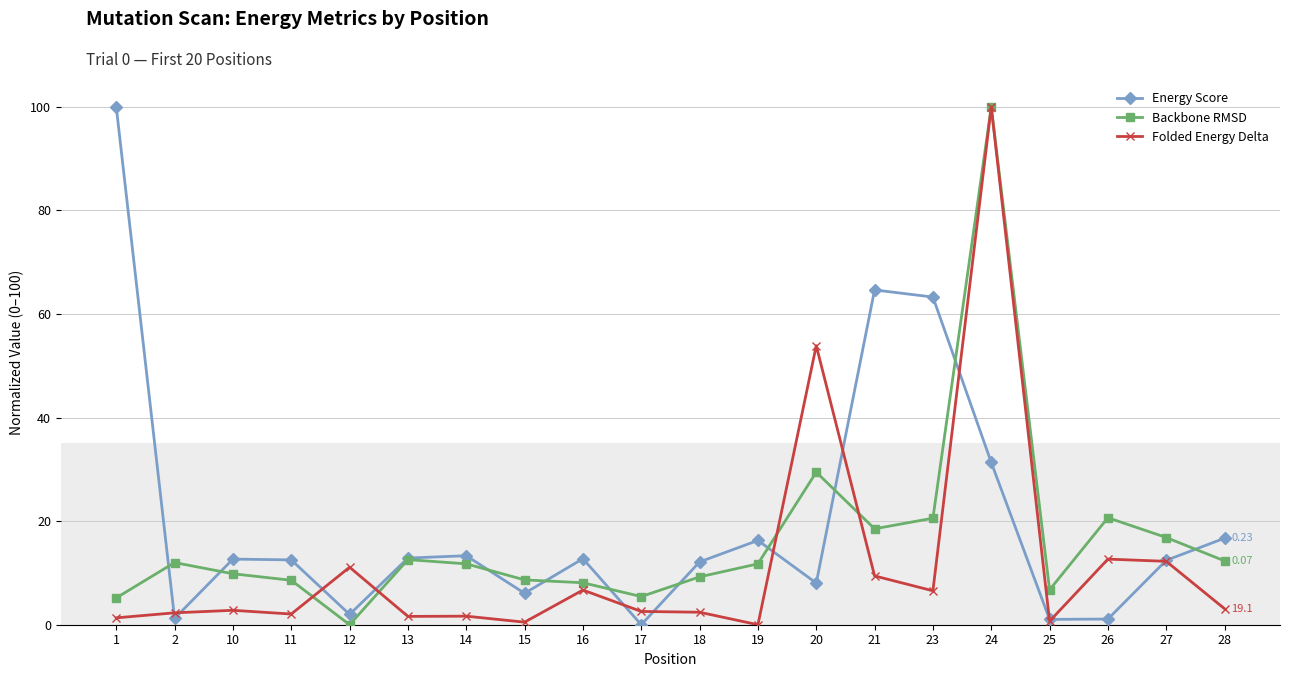

What are all the series names shown in the legend?

Energy Score, Backbone RMSD, Folded Energy Delta